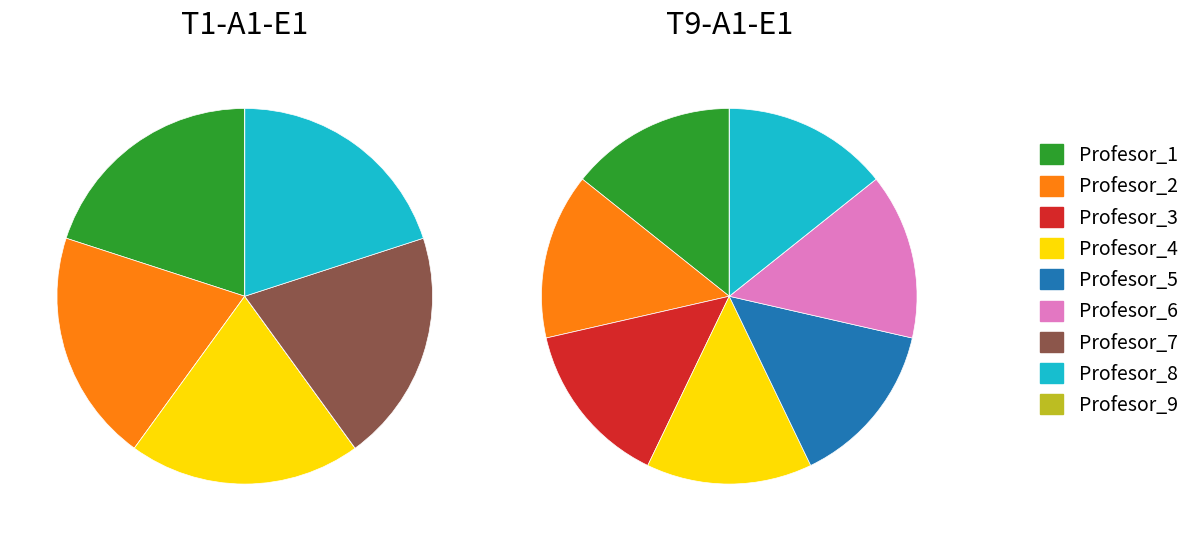

To the nearest percent, what portion does Profesor_6 represent?

14%